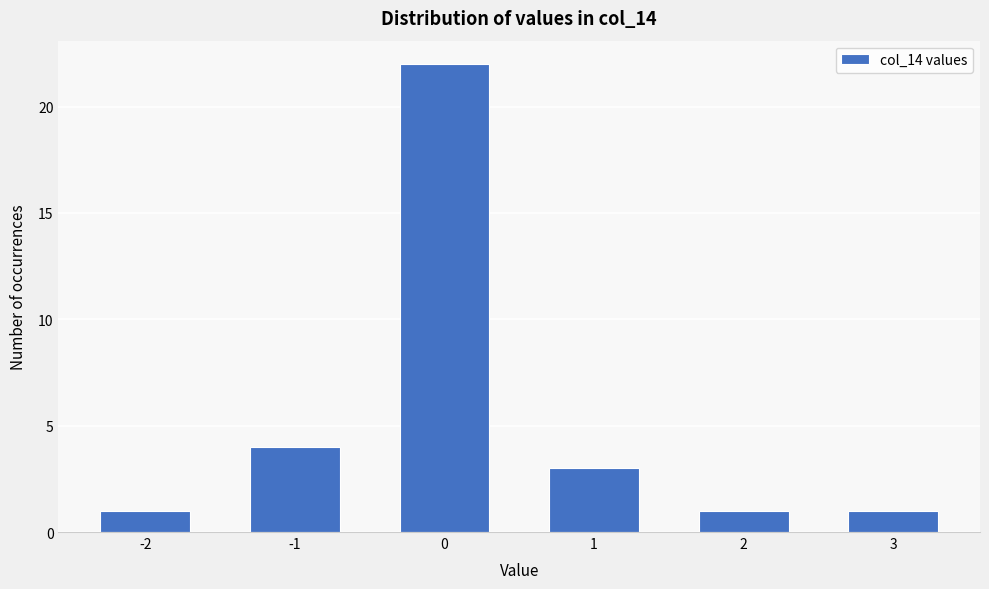

Reading left to right, list all the values displayed in this chart.

-2=1	-1=4	0=22	1=3	2=1	3=1